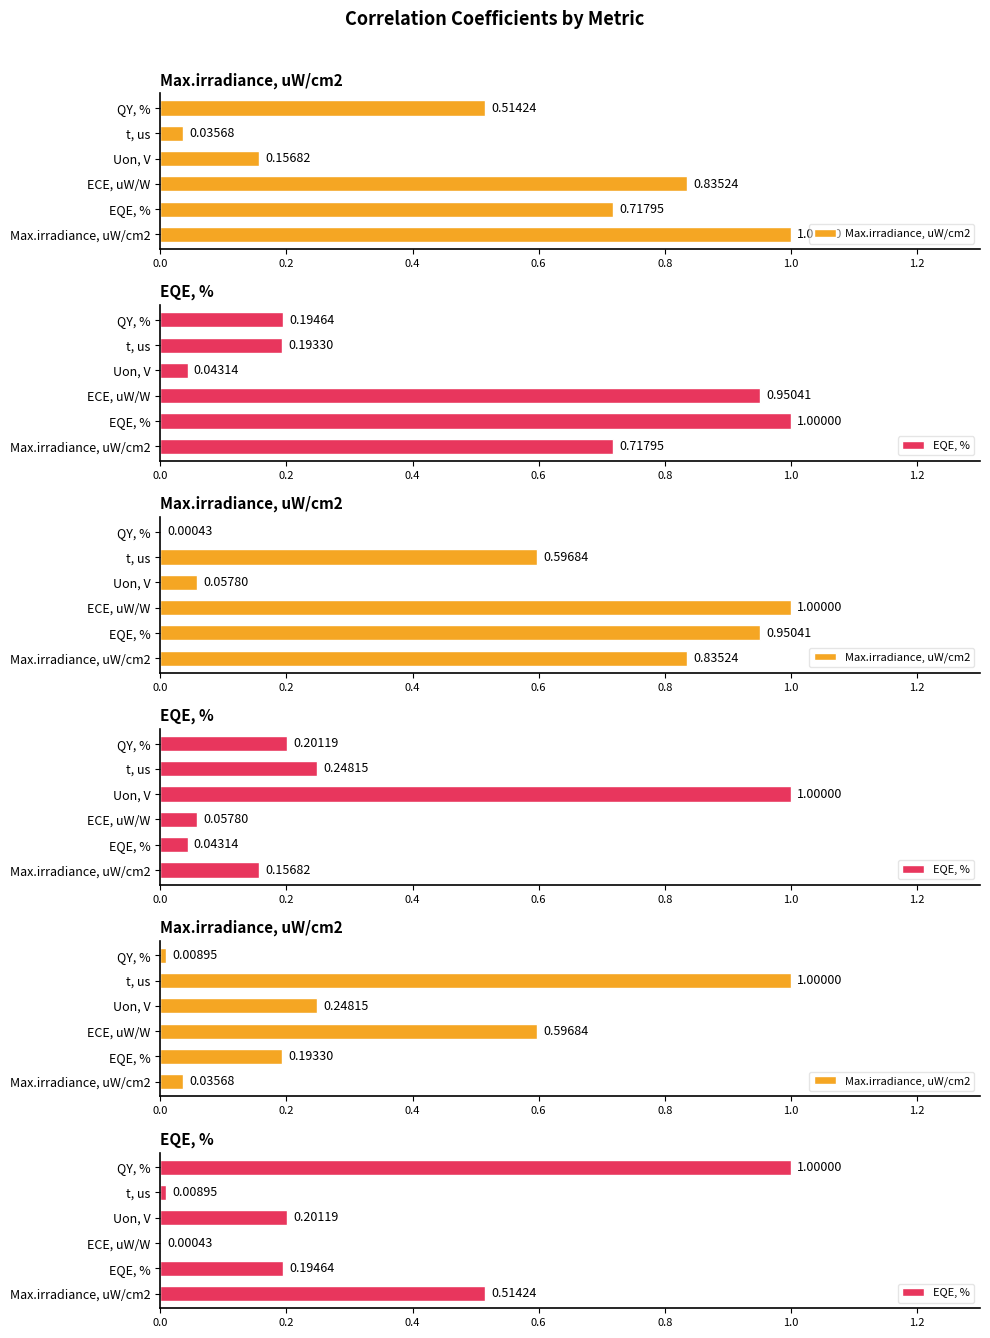

What is the sum of the EQE, % values at Uon, V and QY, %?

1.2